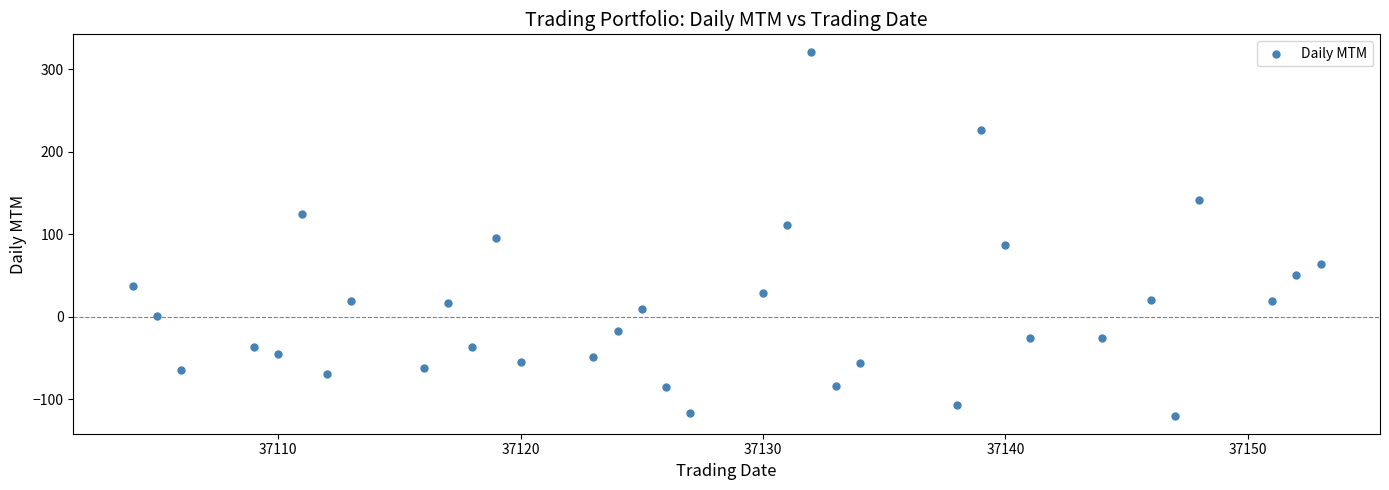

What is the range of Y values (max minus min)?

440.3